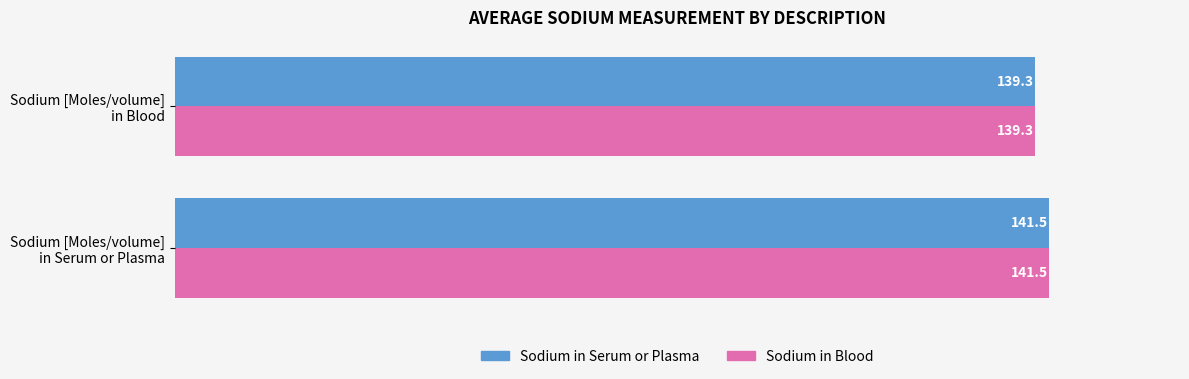

What is the smallest value displayed?

139.3